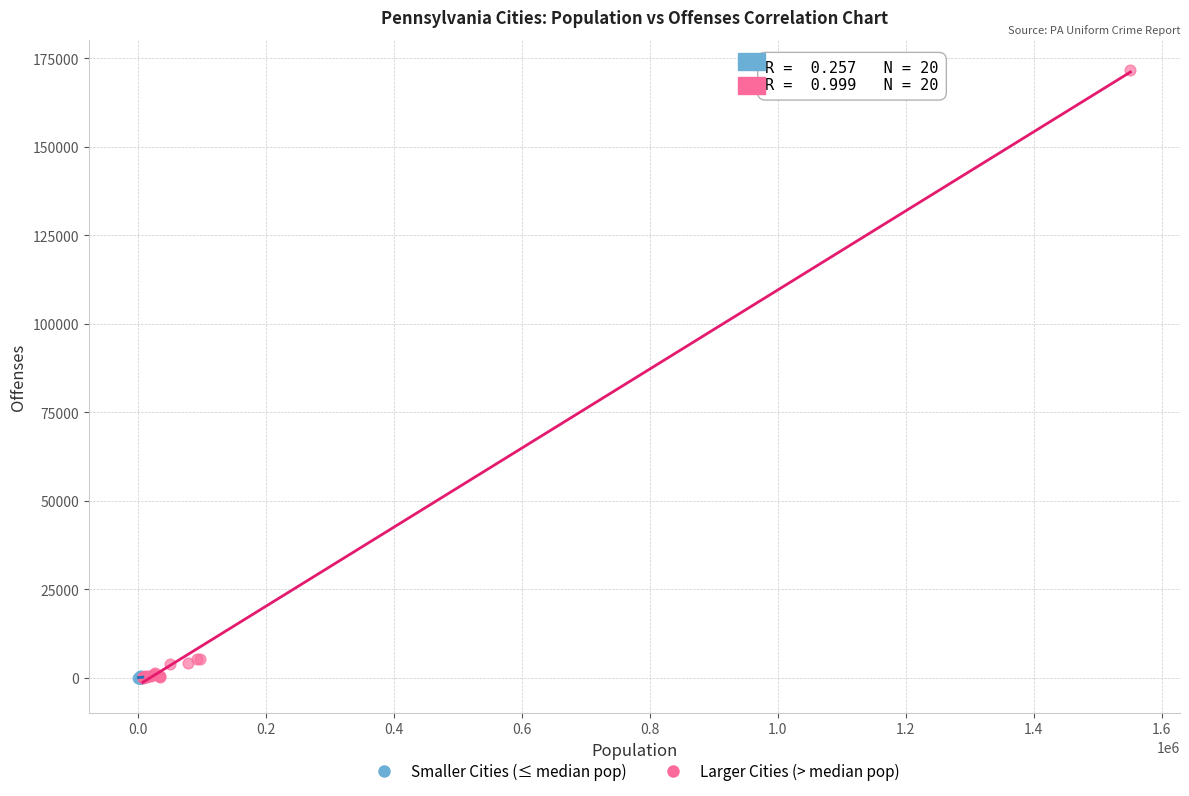

Which series reaches the maximum Y coordinate?

Larger Cities (> median pop)